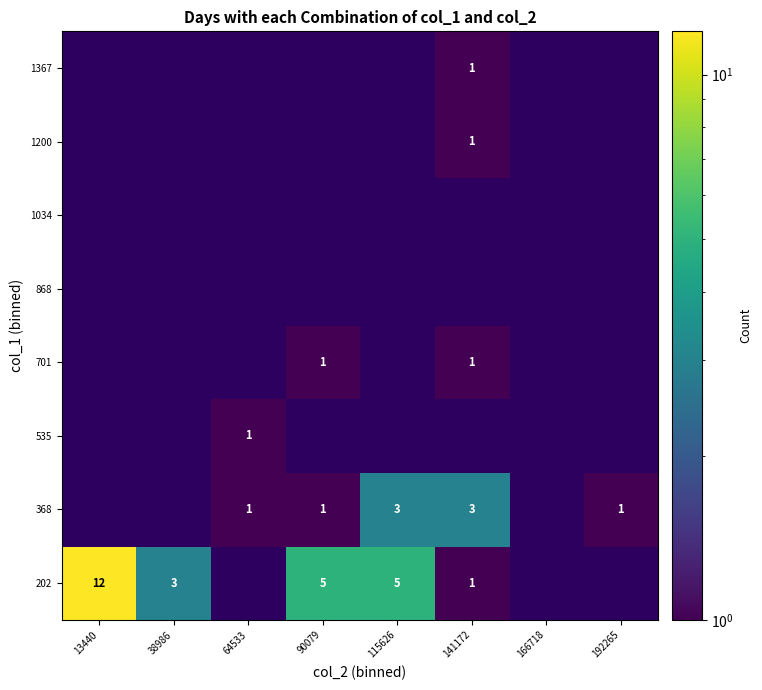

Is it true that 535 equals 1 at 64533?

True